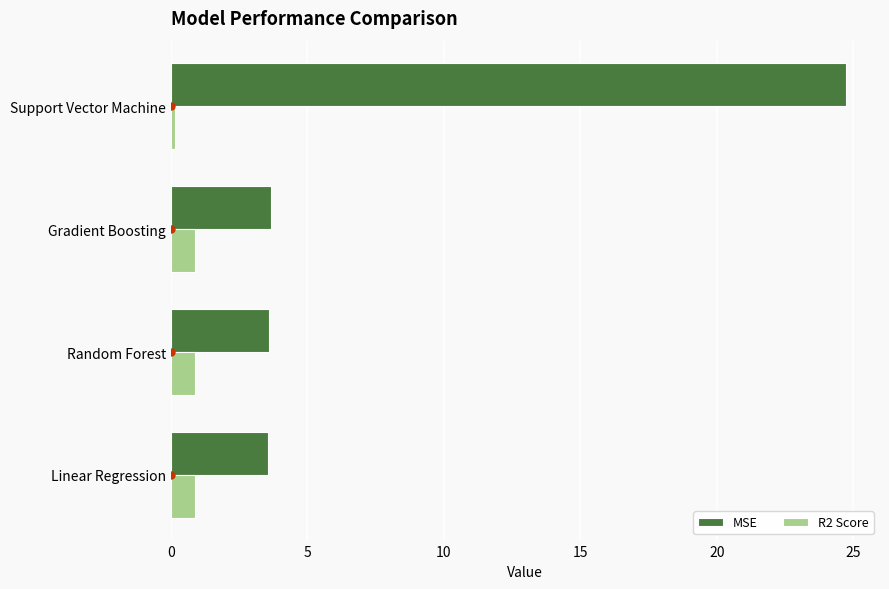

What is the average value of the MSE series?

8.9